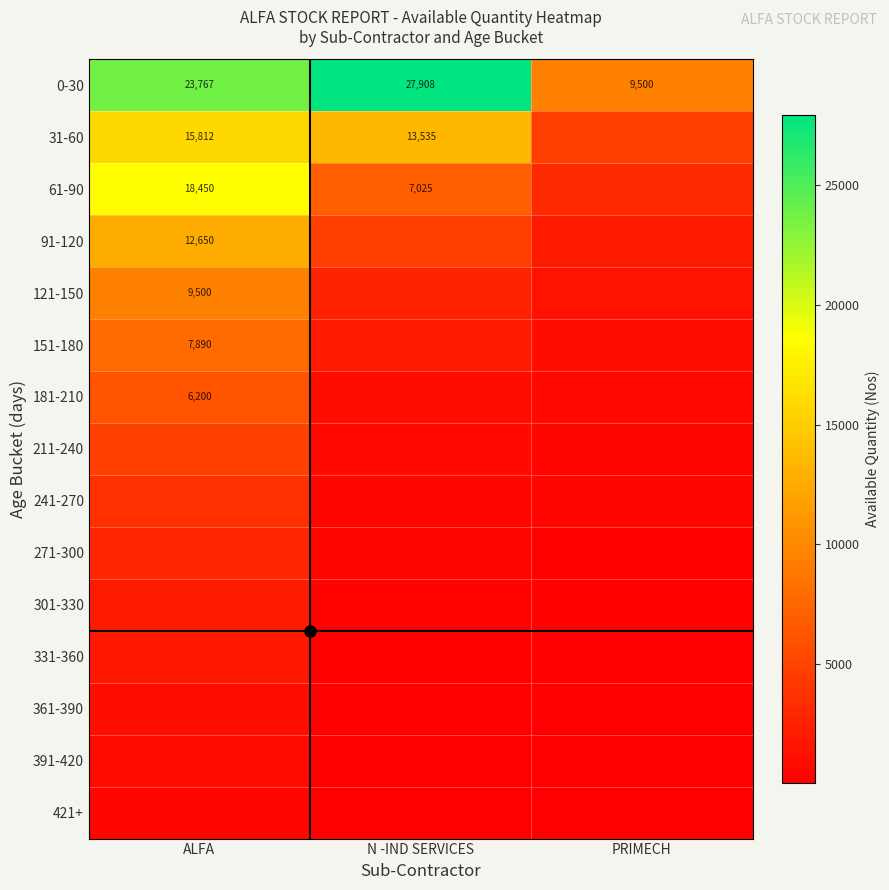

How many categories are shown in the chart?

15